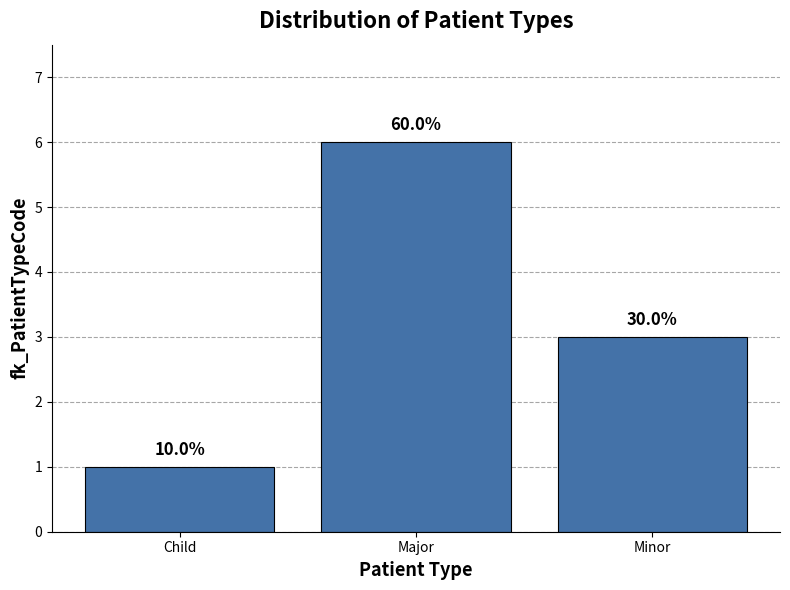

List the labels in order of value, largest first.

Major, Minor, Child